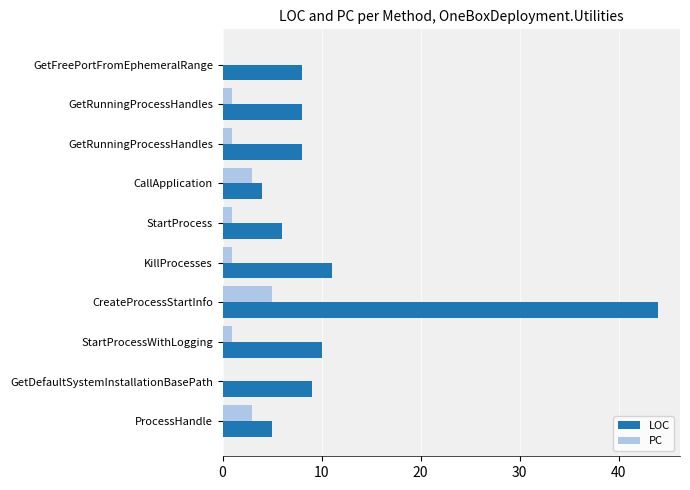

What is the maximum value shown in the chart?

44